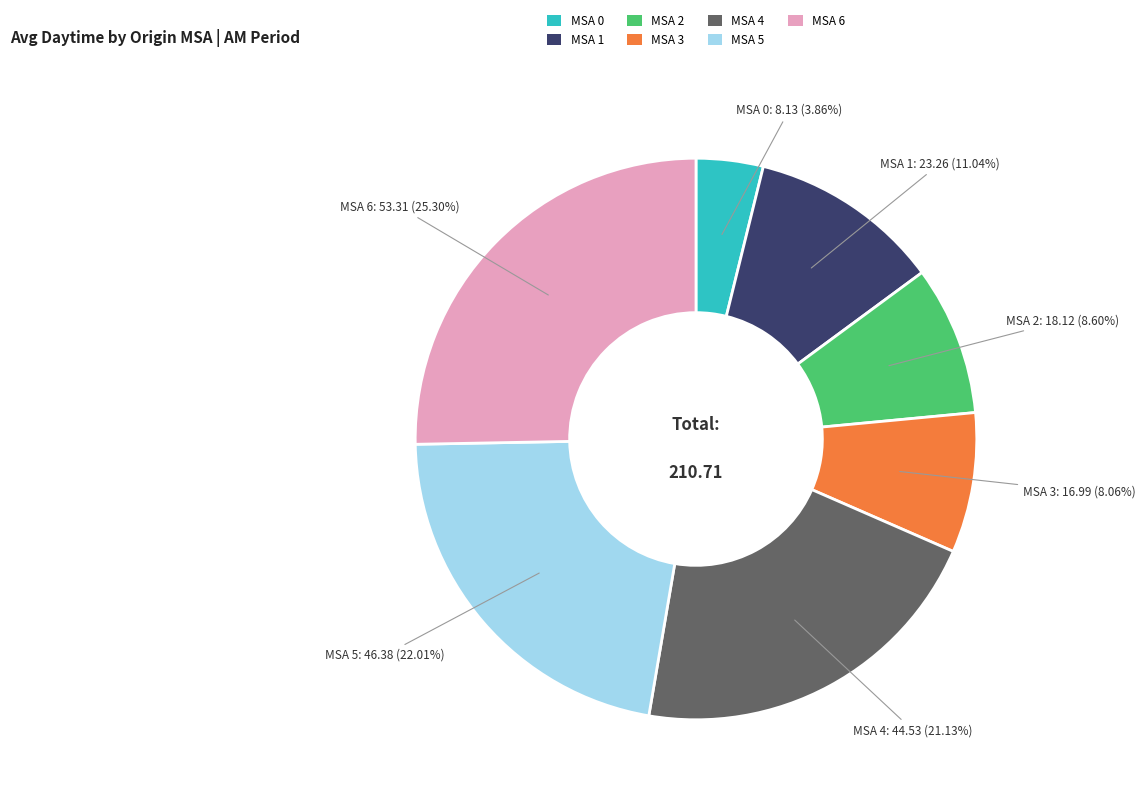

Is it true that MSA 0 is 15% of the pie?

False